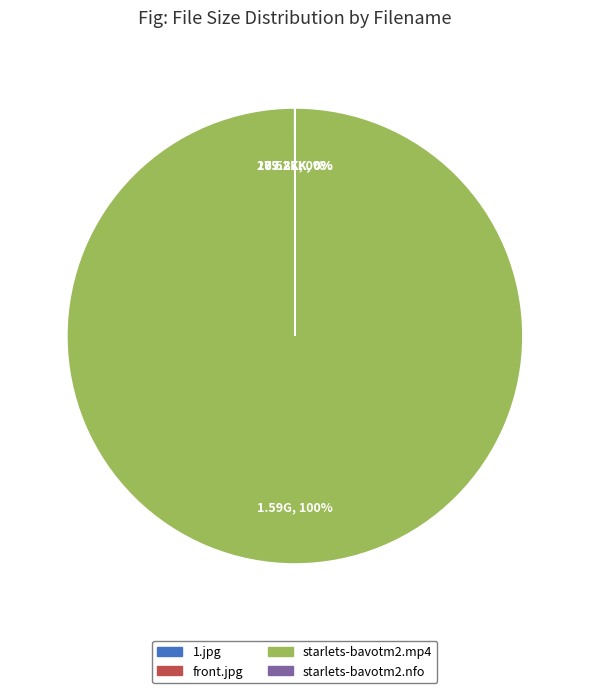

To the nearest percent, what is the difference between the largest and smallest slice percentages?

100%